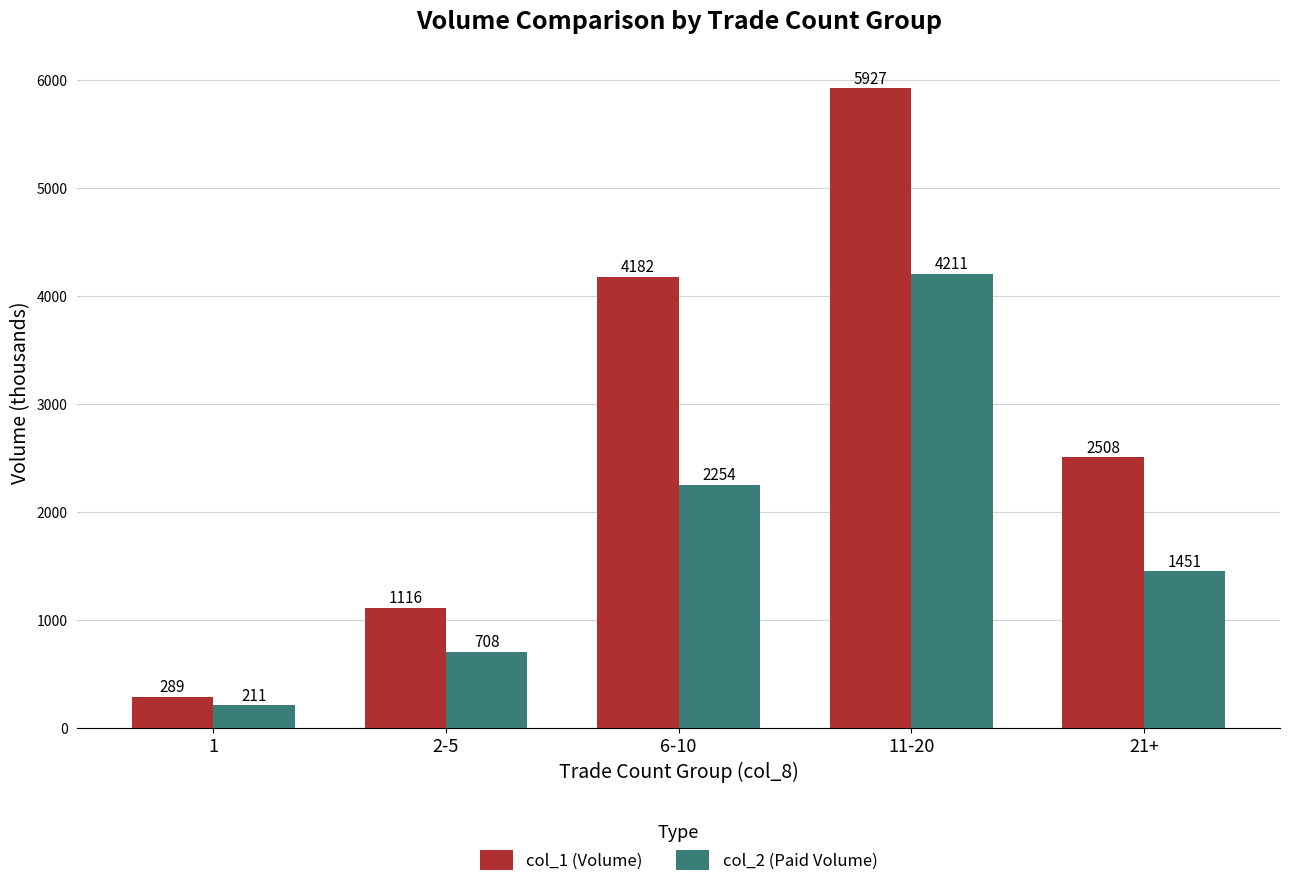

What value does the col_1 (Volume) series have at 11-20?

5927.0